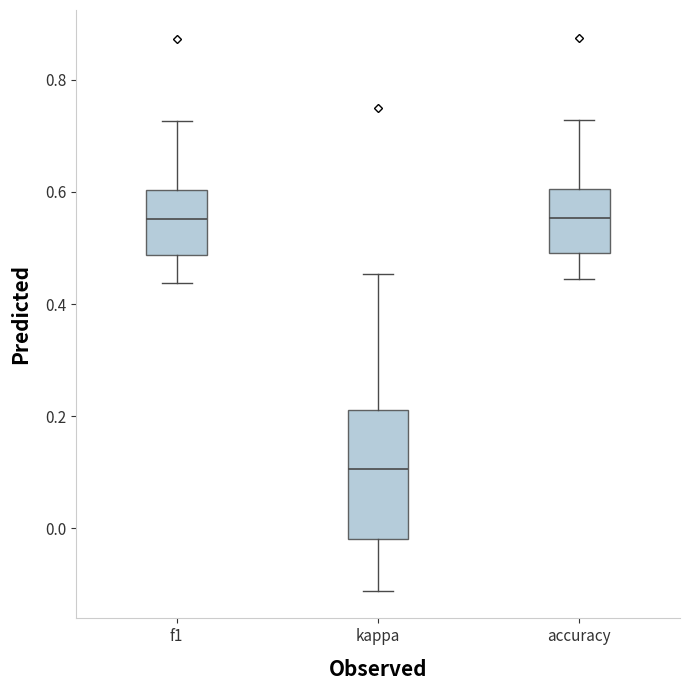

Where is the lower edge of the box for f1 on the y-axis? The values are not printed on the chart, so give them approximately, as read against the axis.

0.48